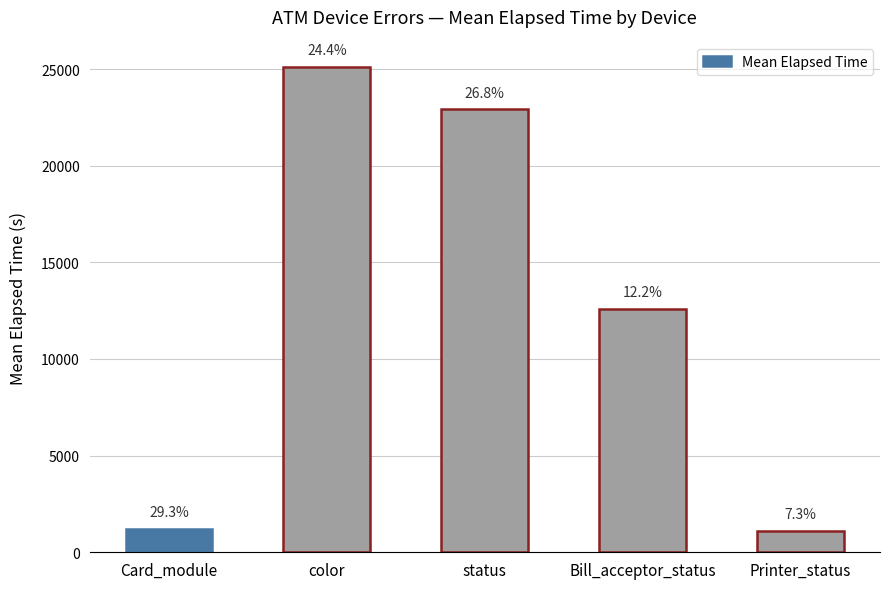

What position from the left is Printer_status?

5